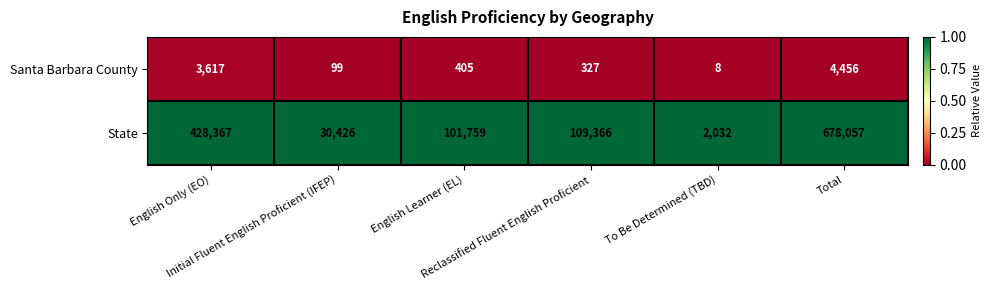

Rank the series at Initial Fluent English Proficient (IFEP) from lowest to highest value.

Santa Barbara County, State